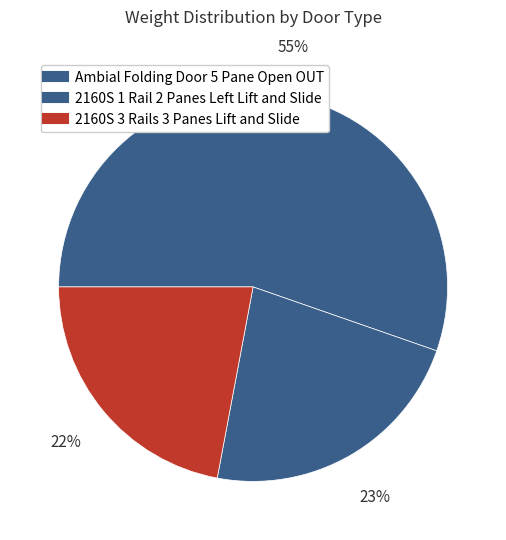

Which slice is the largest?

Ambial Folding Door 5 Pane Open OUT